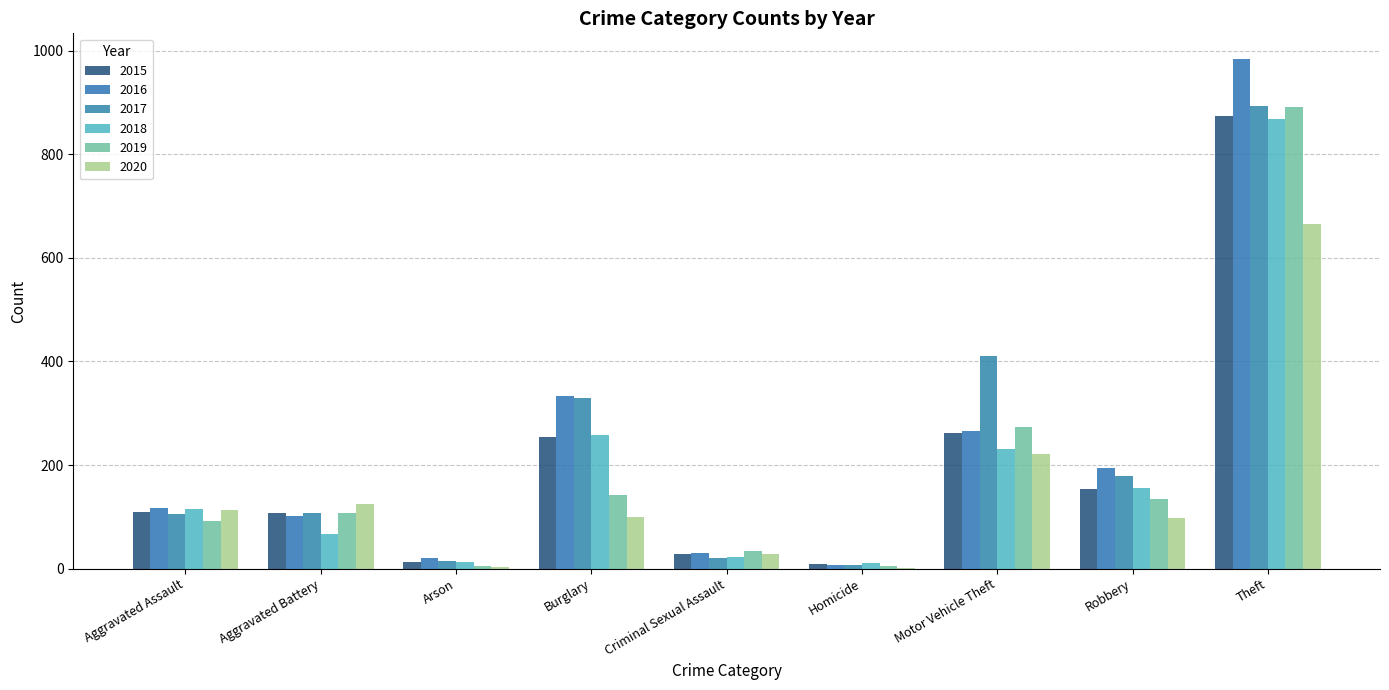

What is the total value across all series at Aggravated Battery?

618